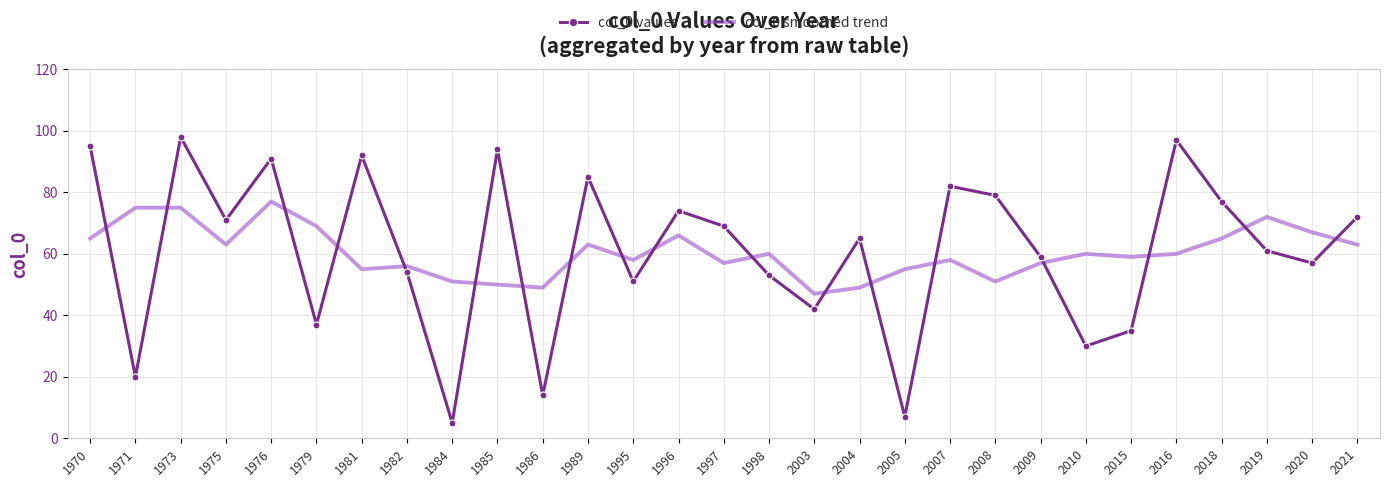

What is the approximate value of col_0 values at 1975, to the nearest 5?

70